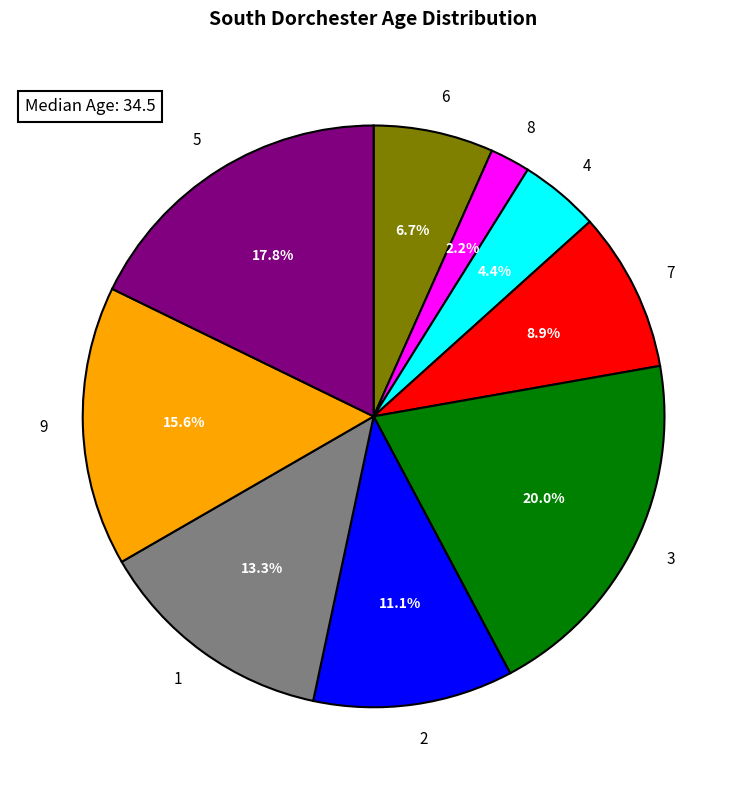

Which has a higher value, 7 or 3?

3